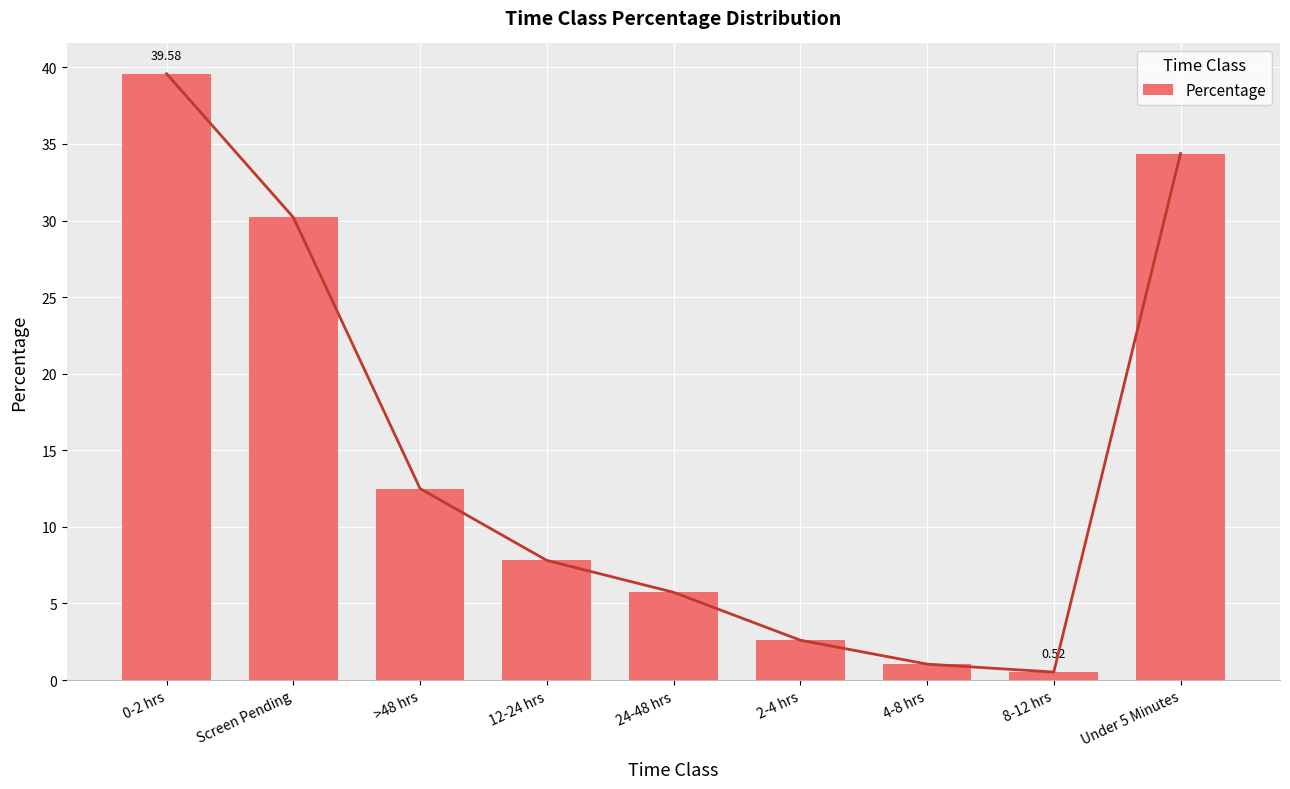

Which category has the lowest value across all series?

8-12 hrs